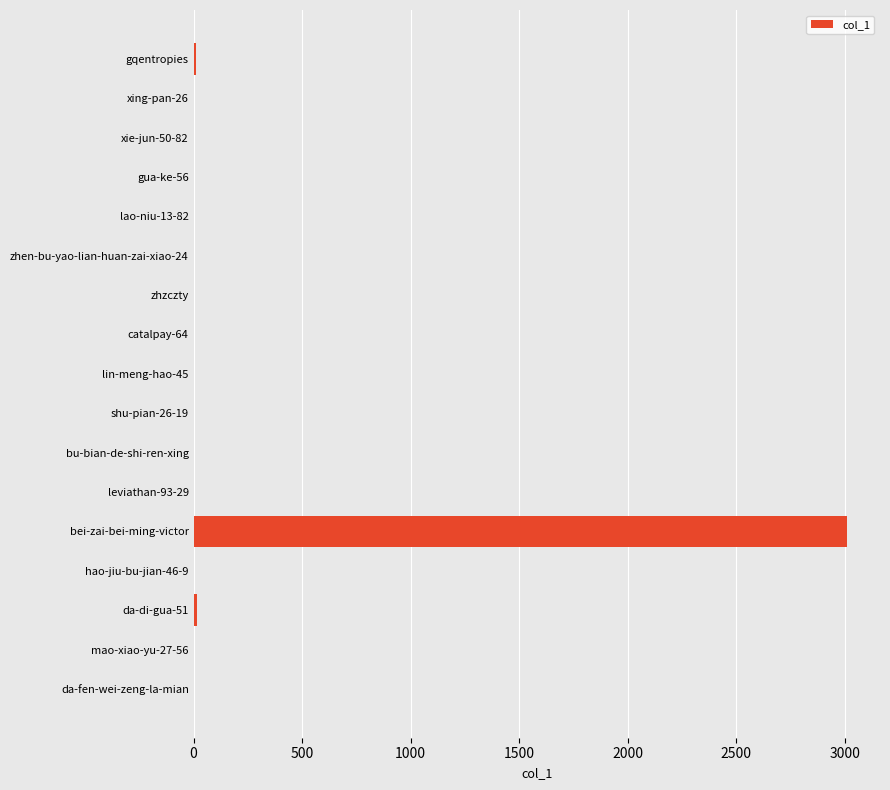

Is it true that the value at catalpay-64 is 0?

True